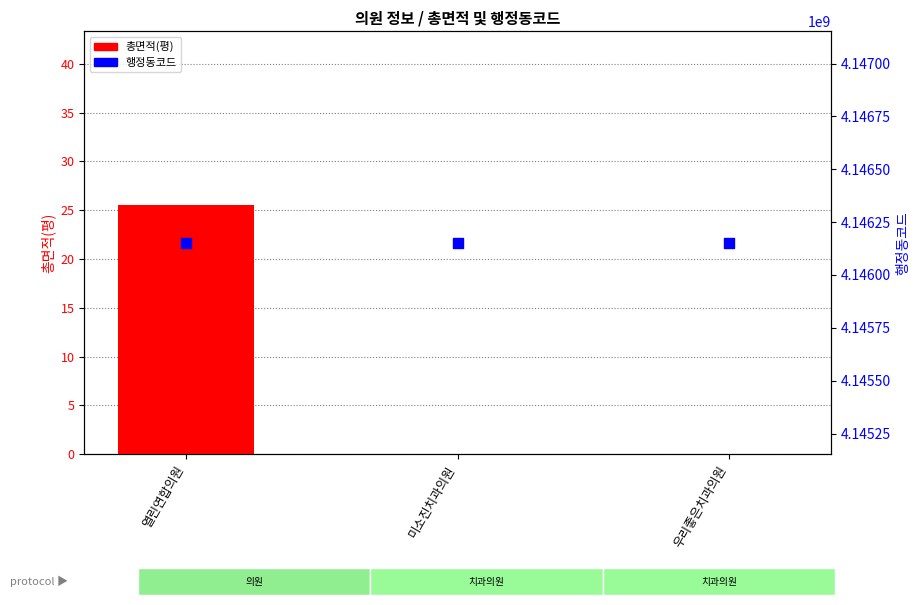

Which series has the largest total across all categories?

행정동코드